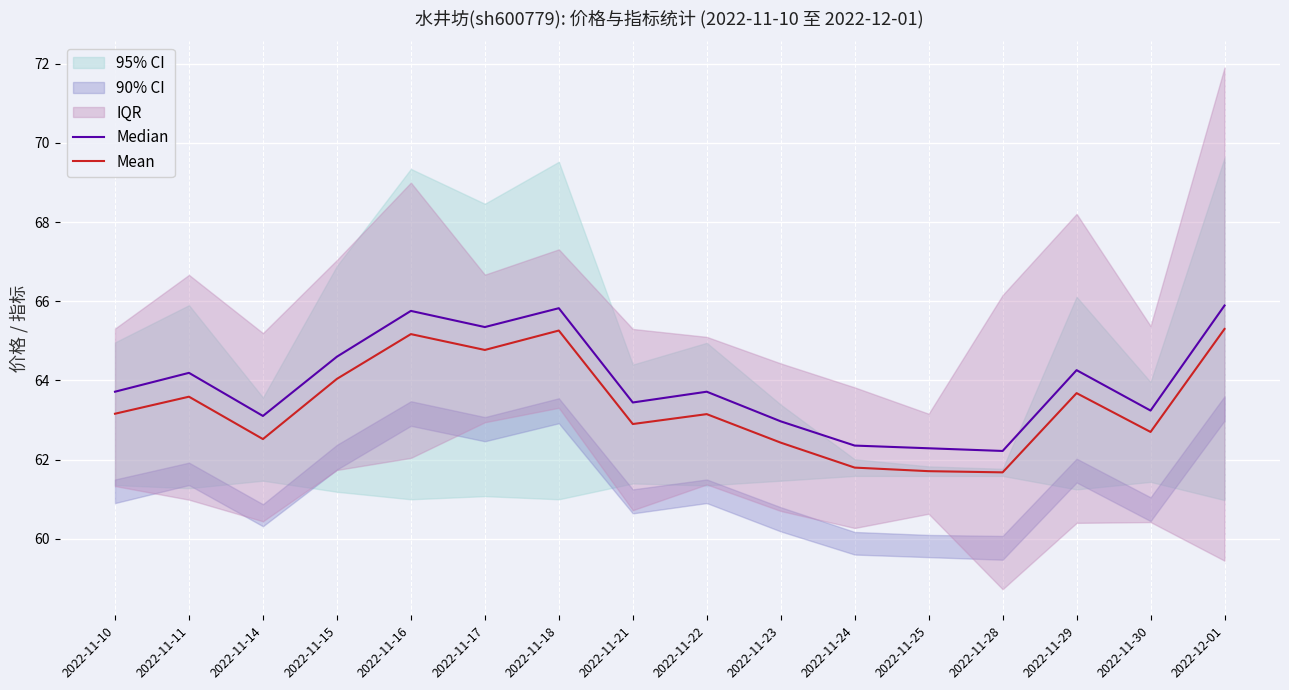

At which label does Median first exceed 63?

2022-11-10